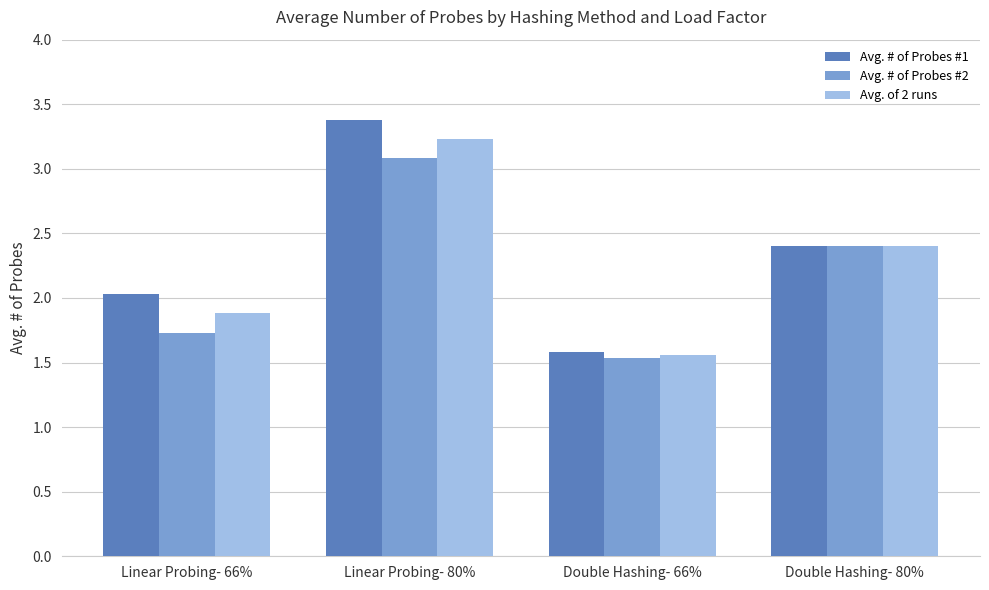

What is the difference between the maximum and second lowest values in the Avg. # of Probes #2 series?

1.4